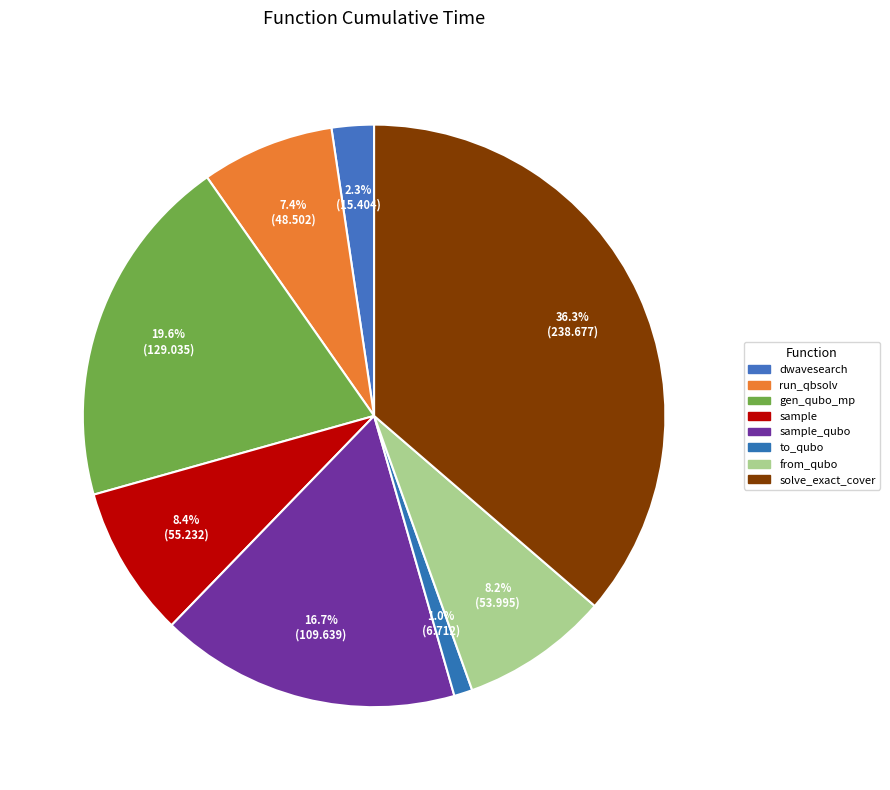

Does any single category account for the majority?

No